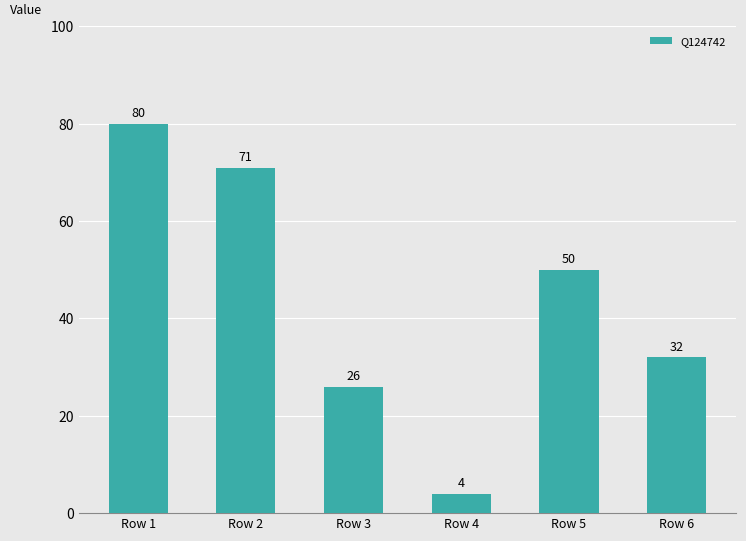

What is the change in value from Row 3 to Row 4?

-22